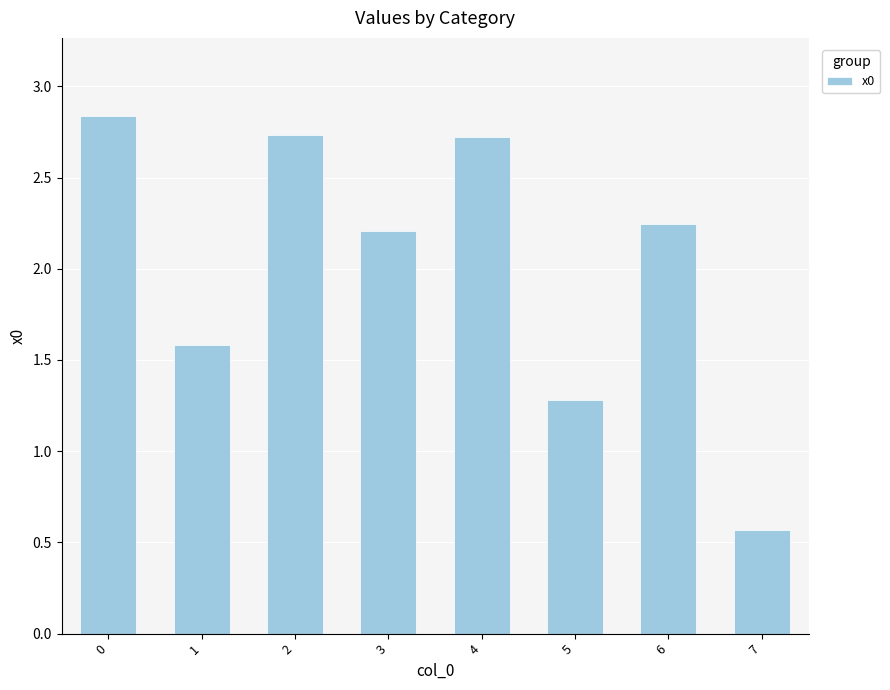

The chart shows a value of 1.1 at 2. True or false?

False